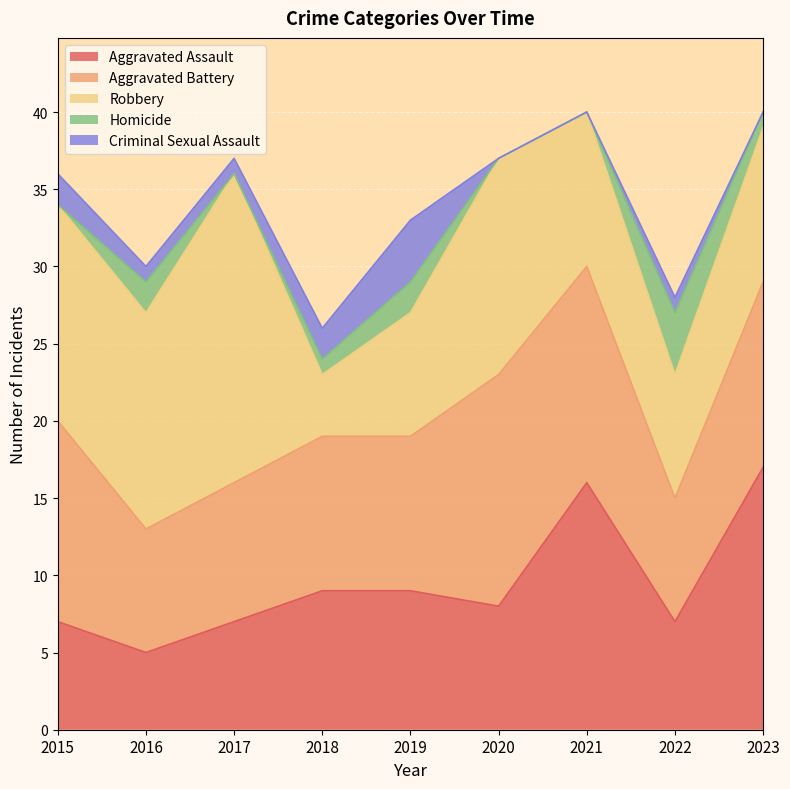

What is the difference between the Robbery values at 2015 and 2019?

6